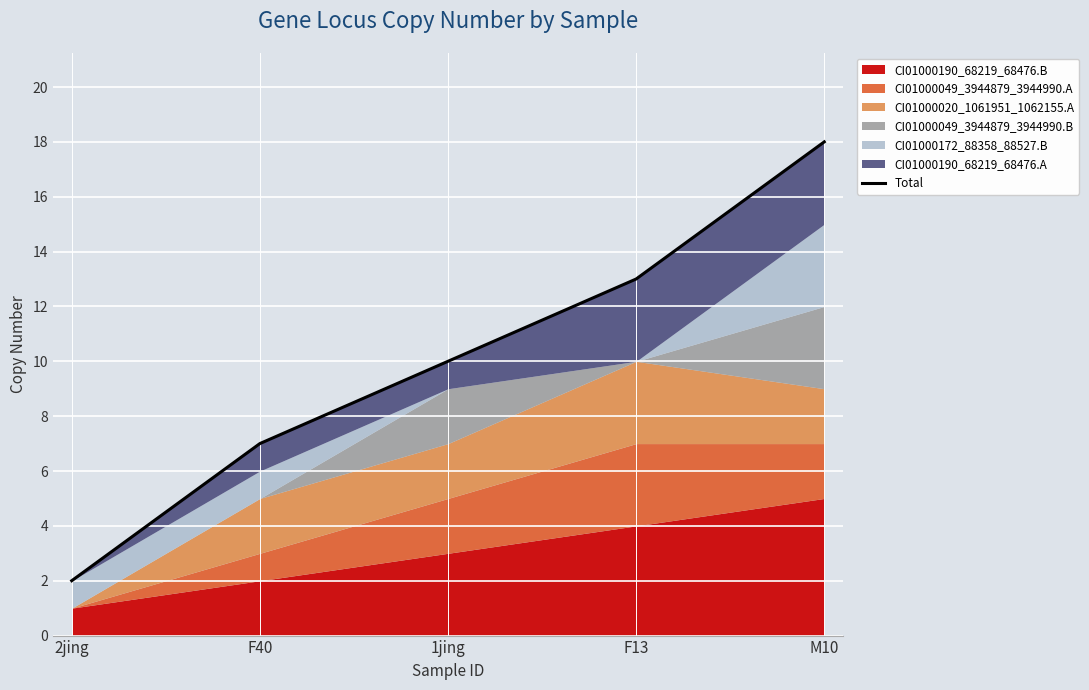

What is the average value?

10